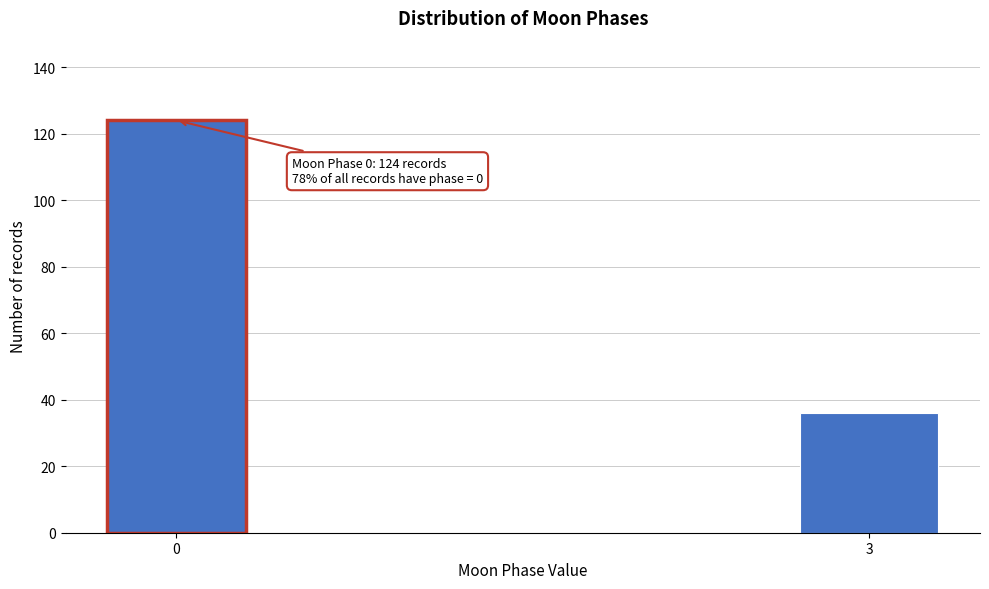

Reading right to left, extract all data points from this chart.

3=36	0=124